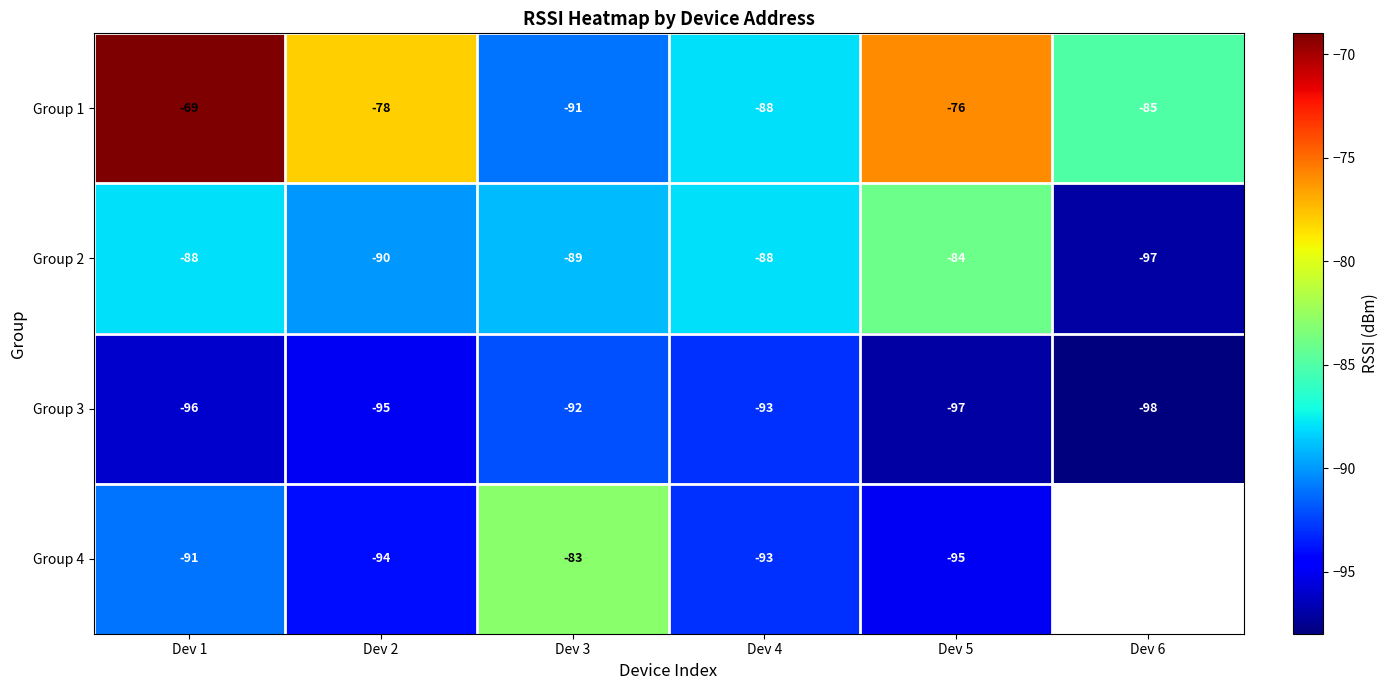

Is the value of Group 4 at Dev 1 greater than the value of Group 1 at Dev 1?

No